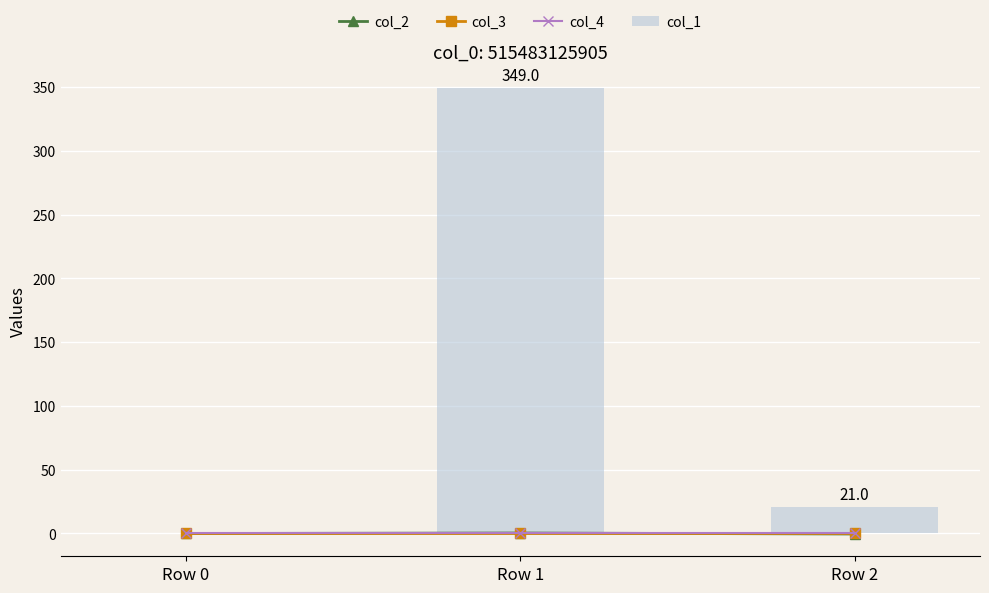

The col_1 series shows 0.0 at Row 0. True or false?

True